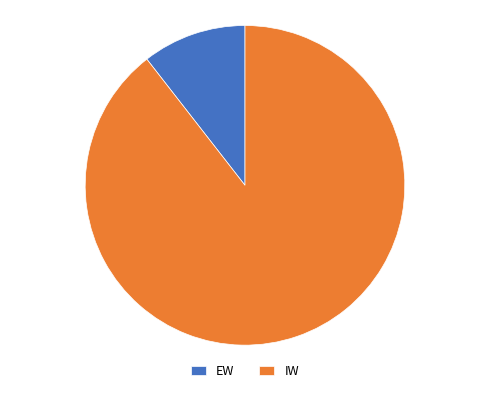

Is there any slice that represents more than half of the pie?

Yes